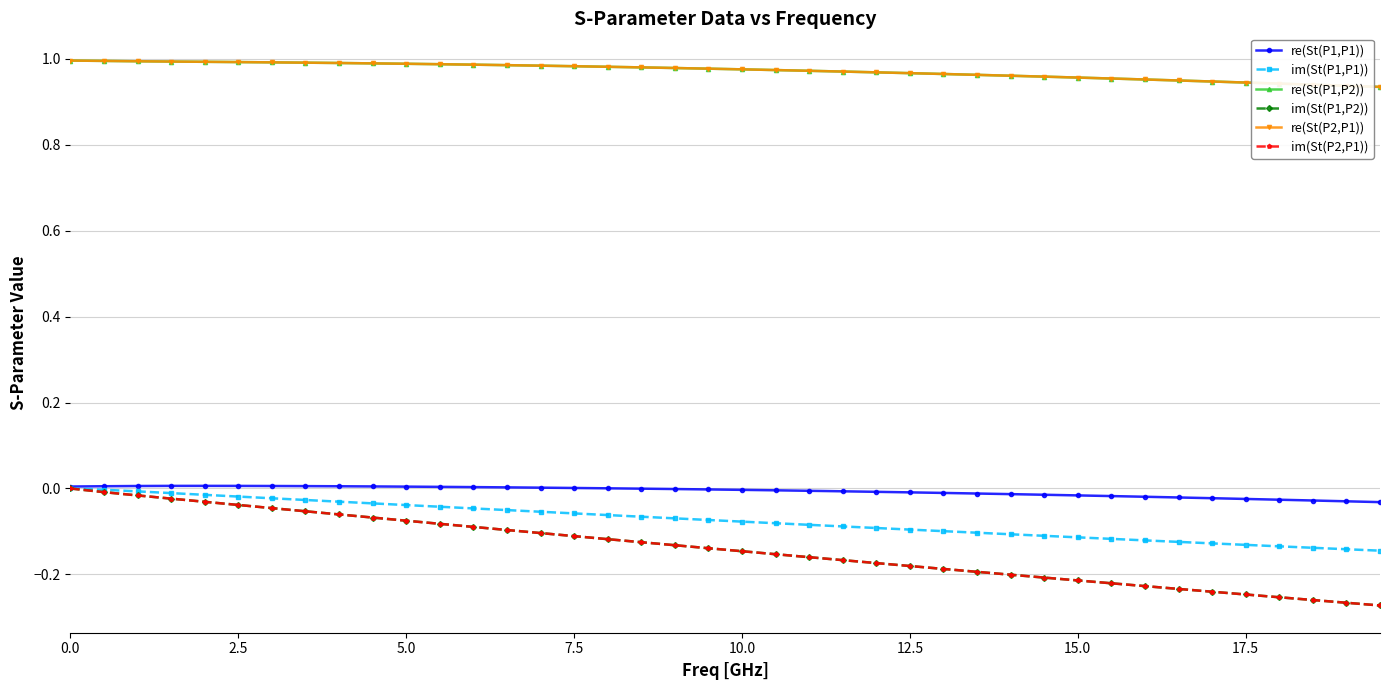

Does the chart have visible grid lines?

Yes